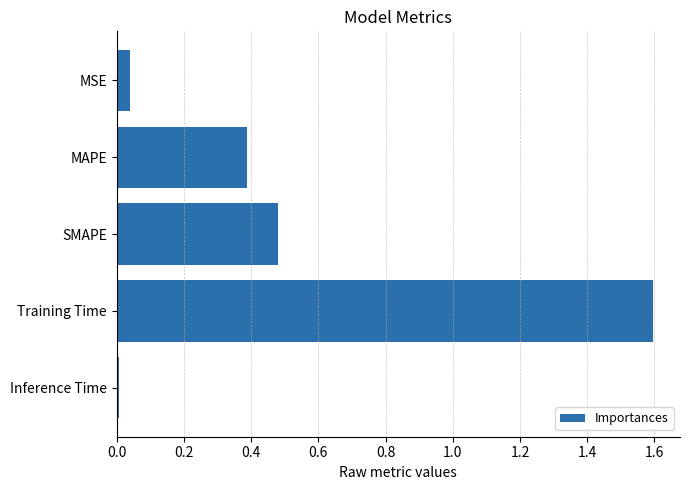

Which category has the highest value across all series?

Training Time